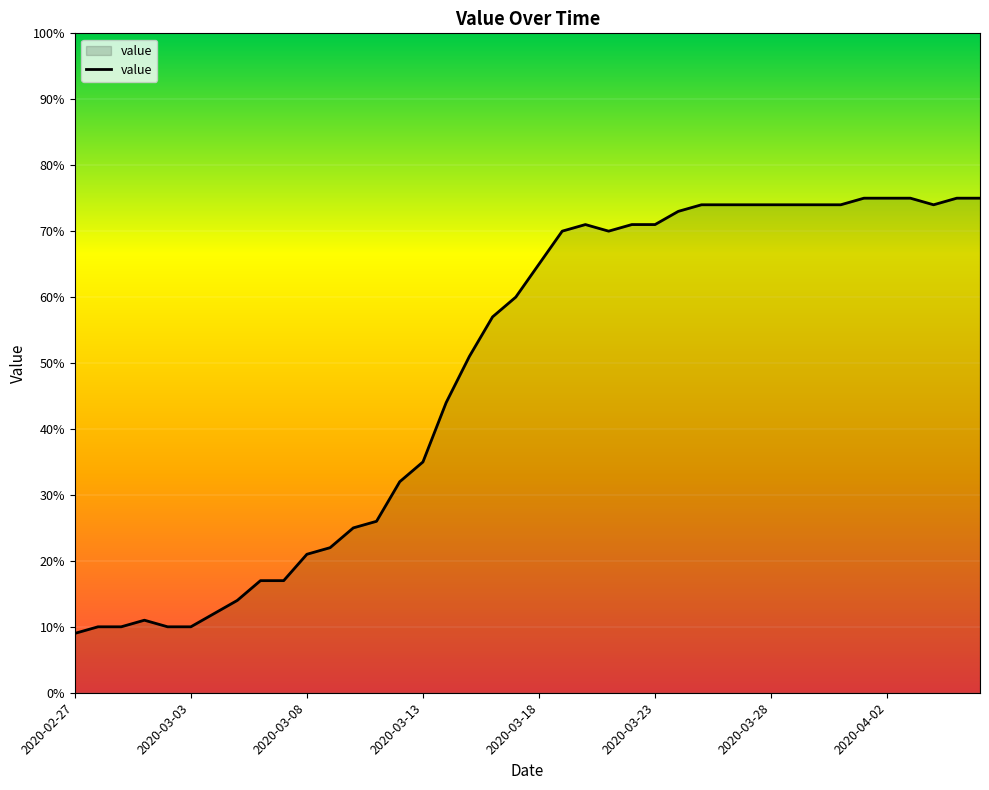

Count the number of data series in this chart.

1